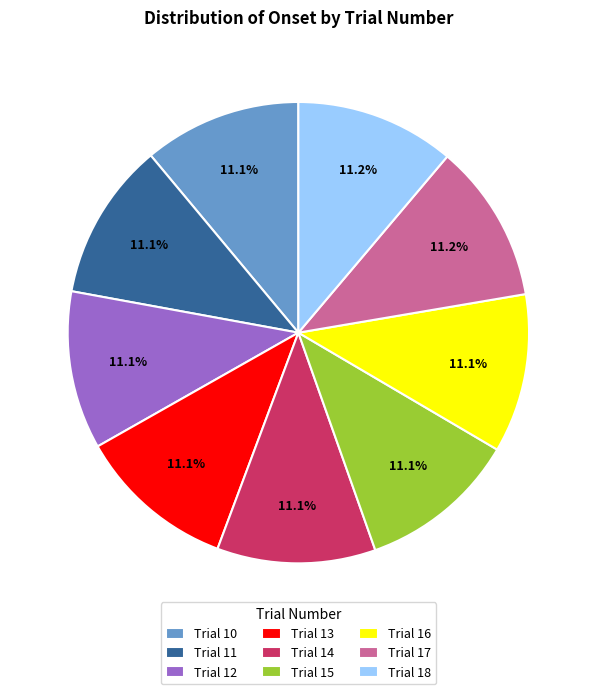

Combined, what portion of the pie is Trial 18 and Trial 15?

22.3%